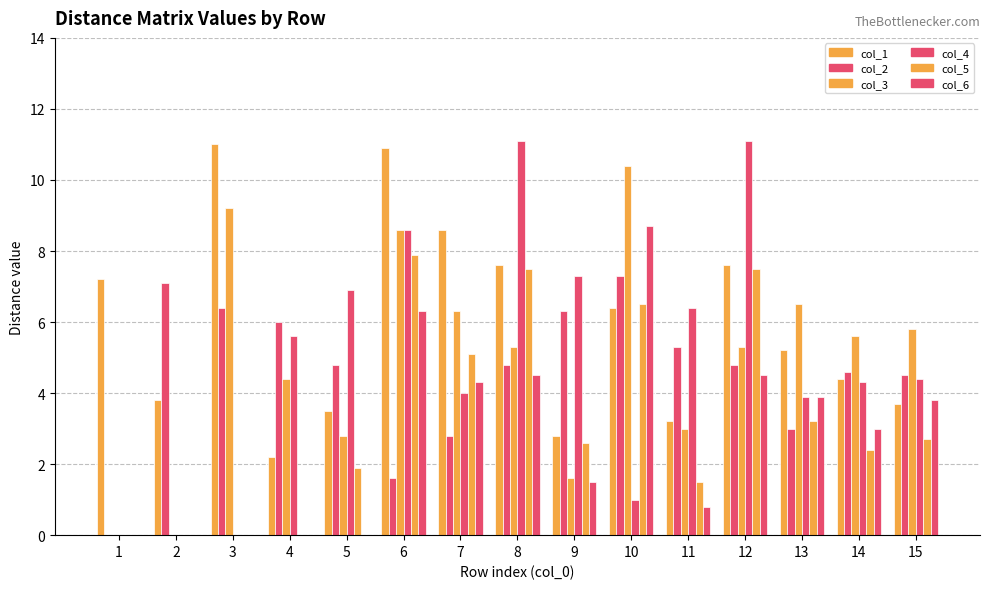

The value of col_2 at 14 is 4.6. True or false?

True